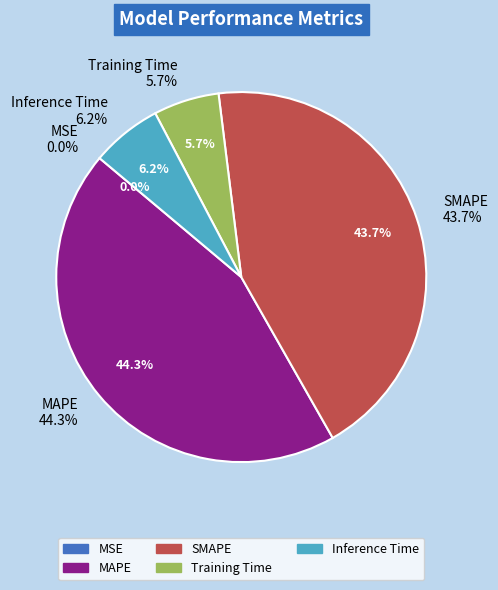

What is the largest slice in the pie chart?

MAPE